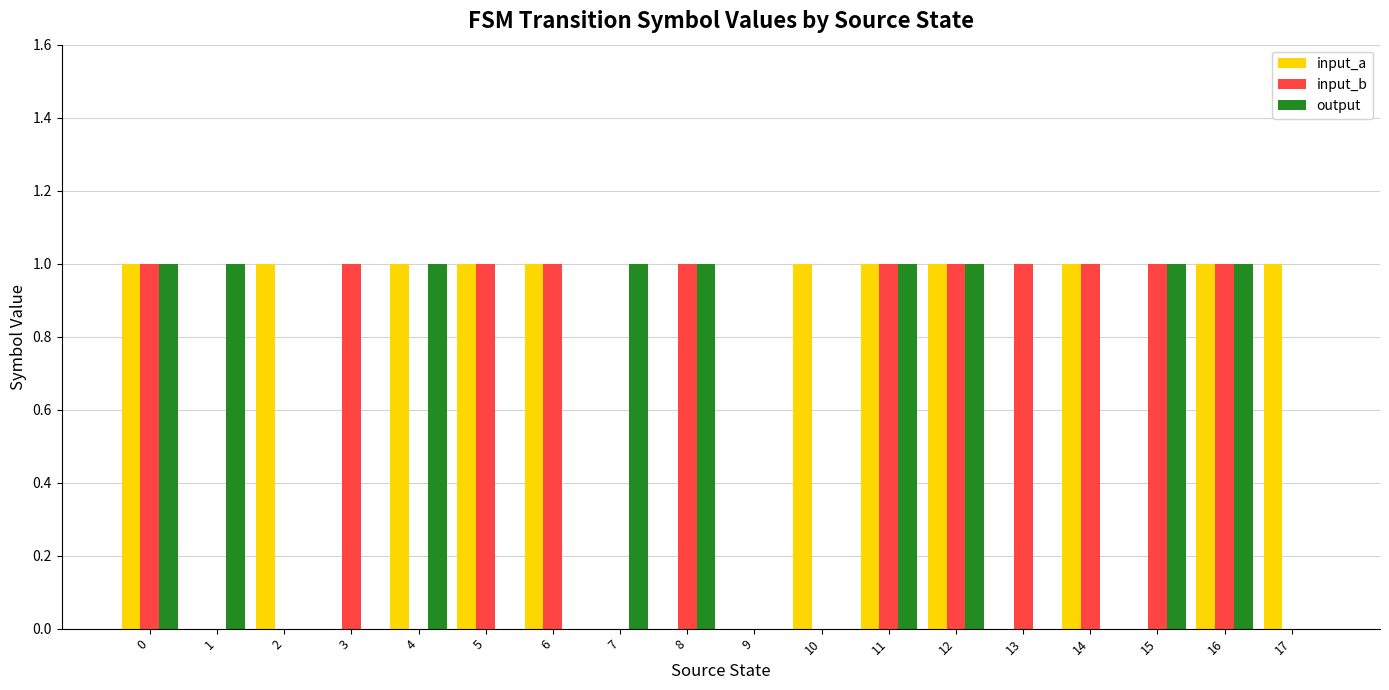

What is the sum of all input_a values?

11